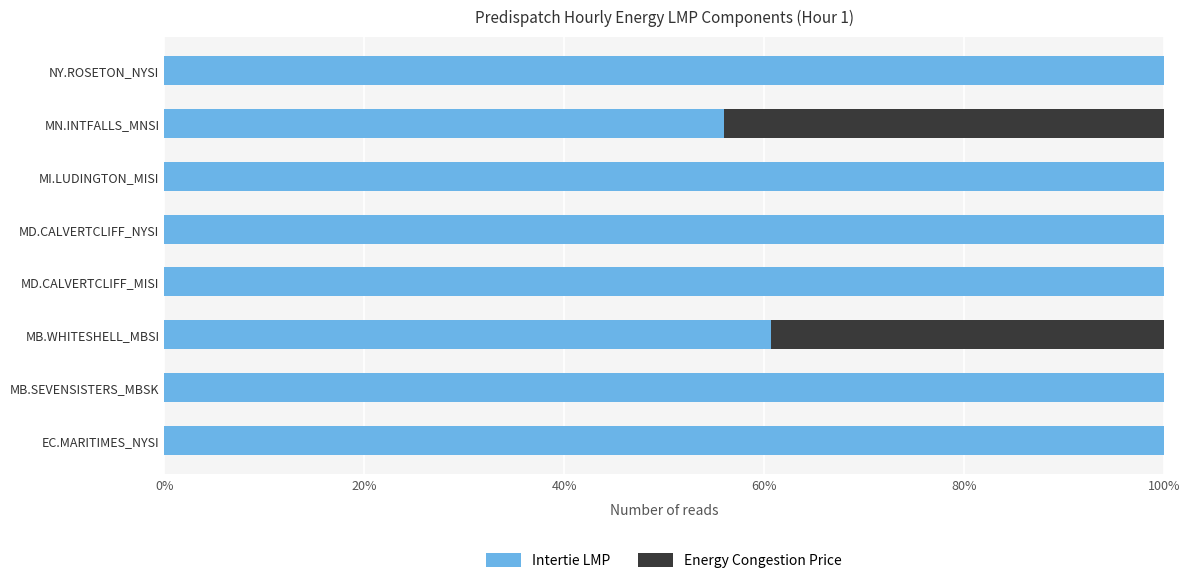

What is the total value across all series at MD.CALVERTCLIFF_NYSI?

100.0